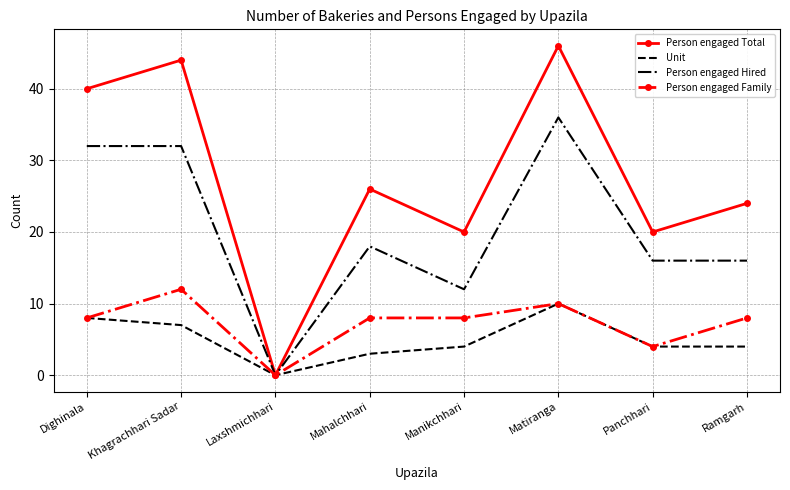

Which label corresponds to the smallest value in the chart?

Laxshmichhari